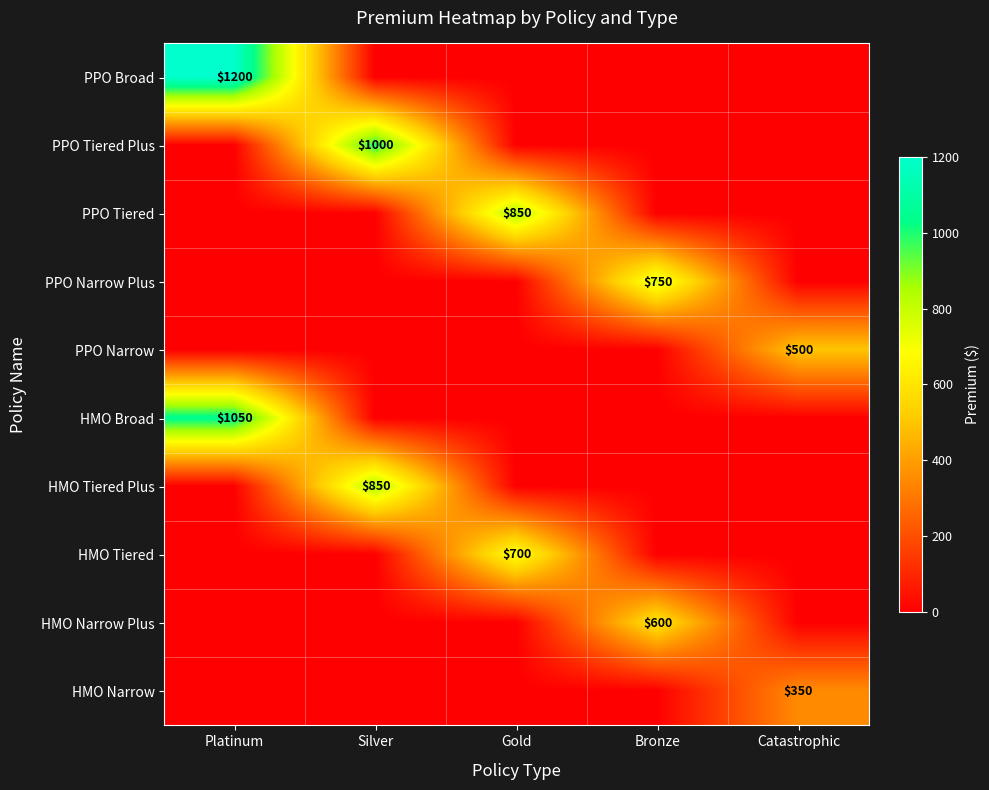

Is it true that PPO Tiered Plus equals 1000 at Silver?

True